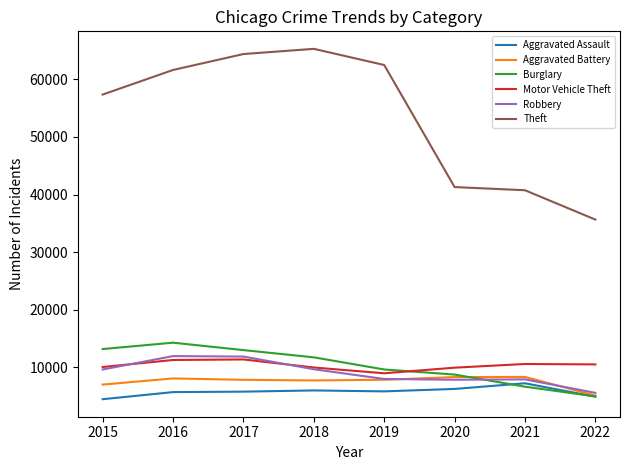

Does the chart have visible grid lines?

No